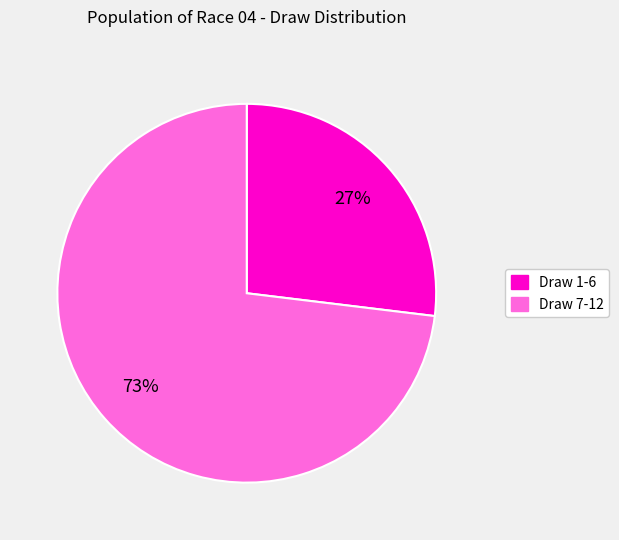

Is there any slice that represents more than half of the pie?

Yes